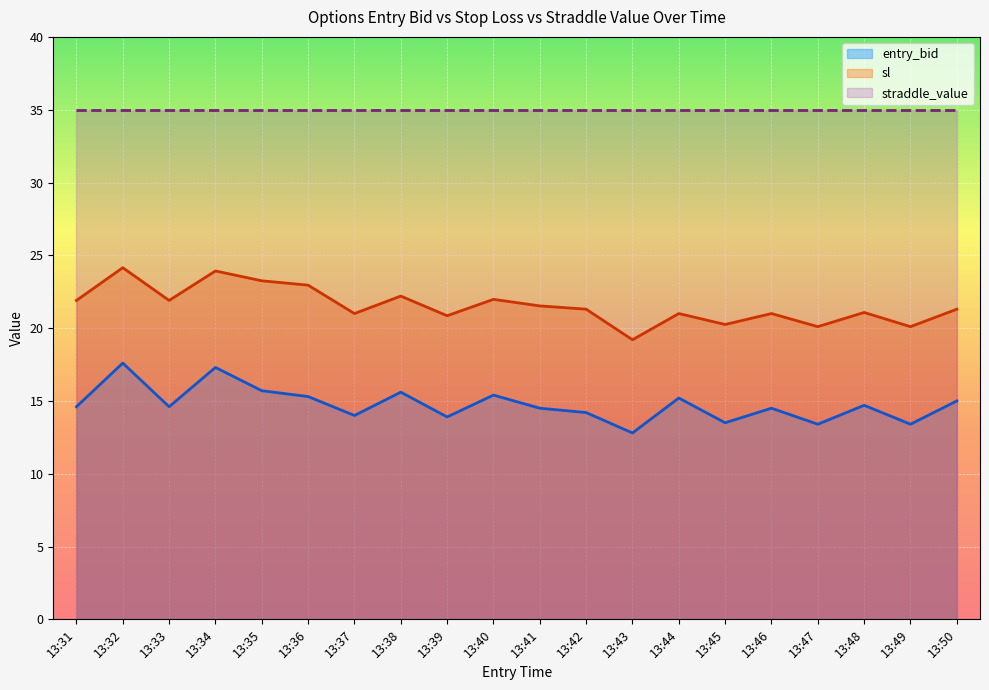

Which series has the largest total across all categories?

straddle_value